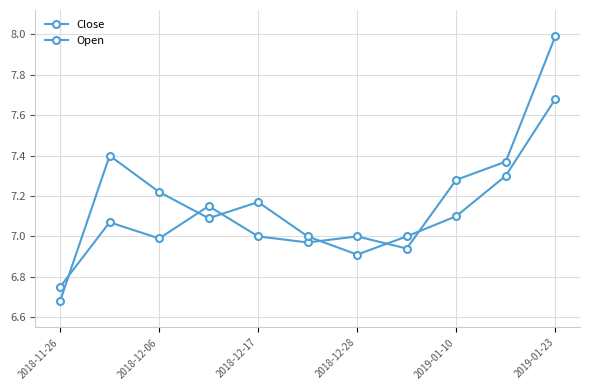

Is this an area chart (filled region under the line)?

No